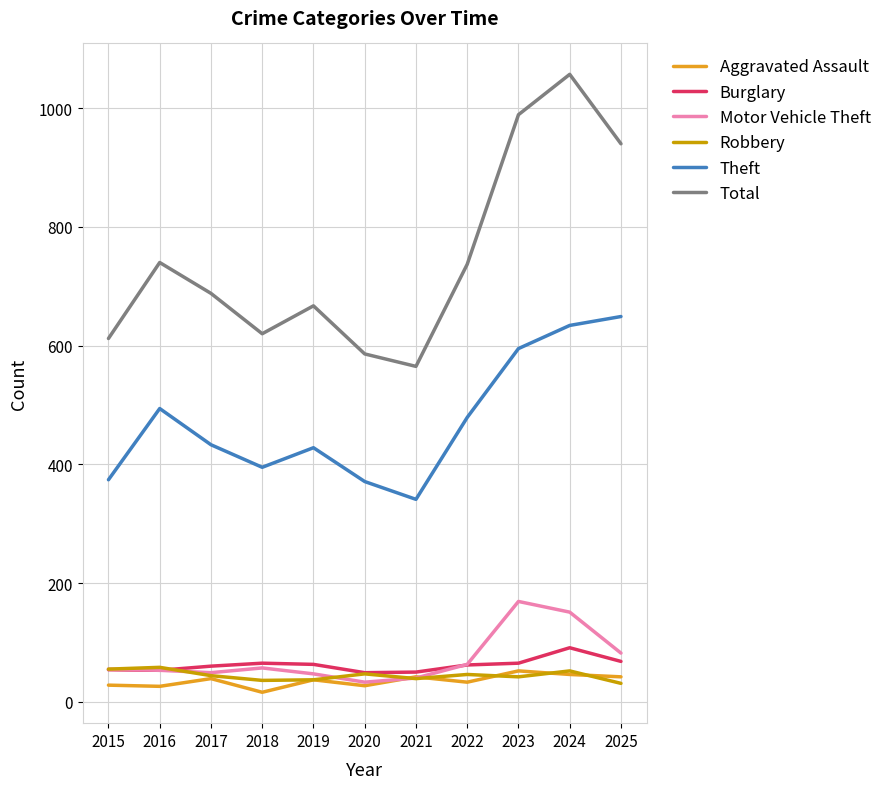

At which category is the sum across all series the highest?

2024